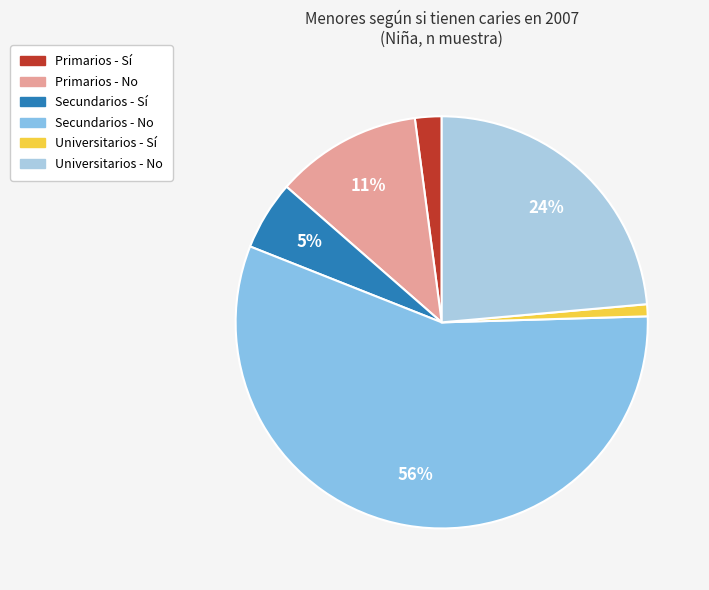

How many segments does this pie chart have?

6